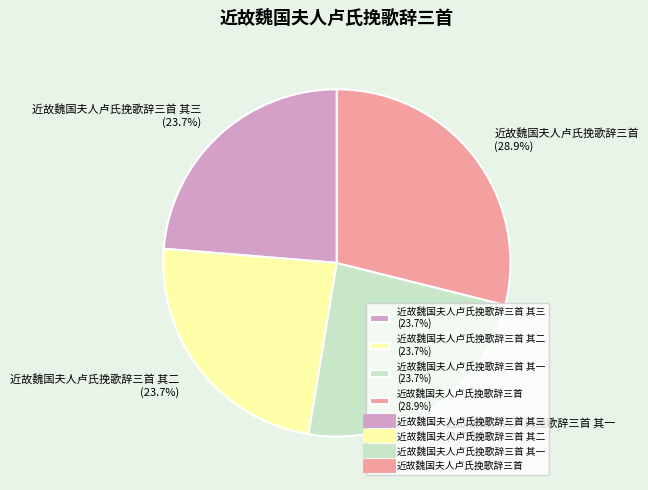

What is the total percentage of 近故魏国夫人卢氏挽歌辞三首 其一 (23.7%) and 近故魏国夫人卢氏挽歌辞三首 (28.9%)?

52.6%